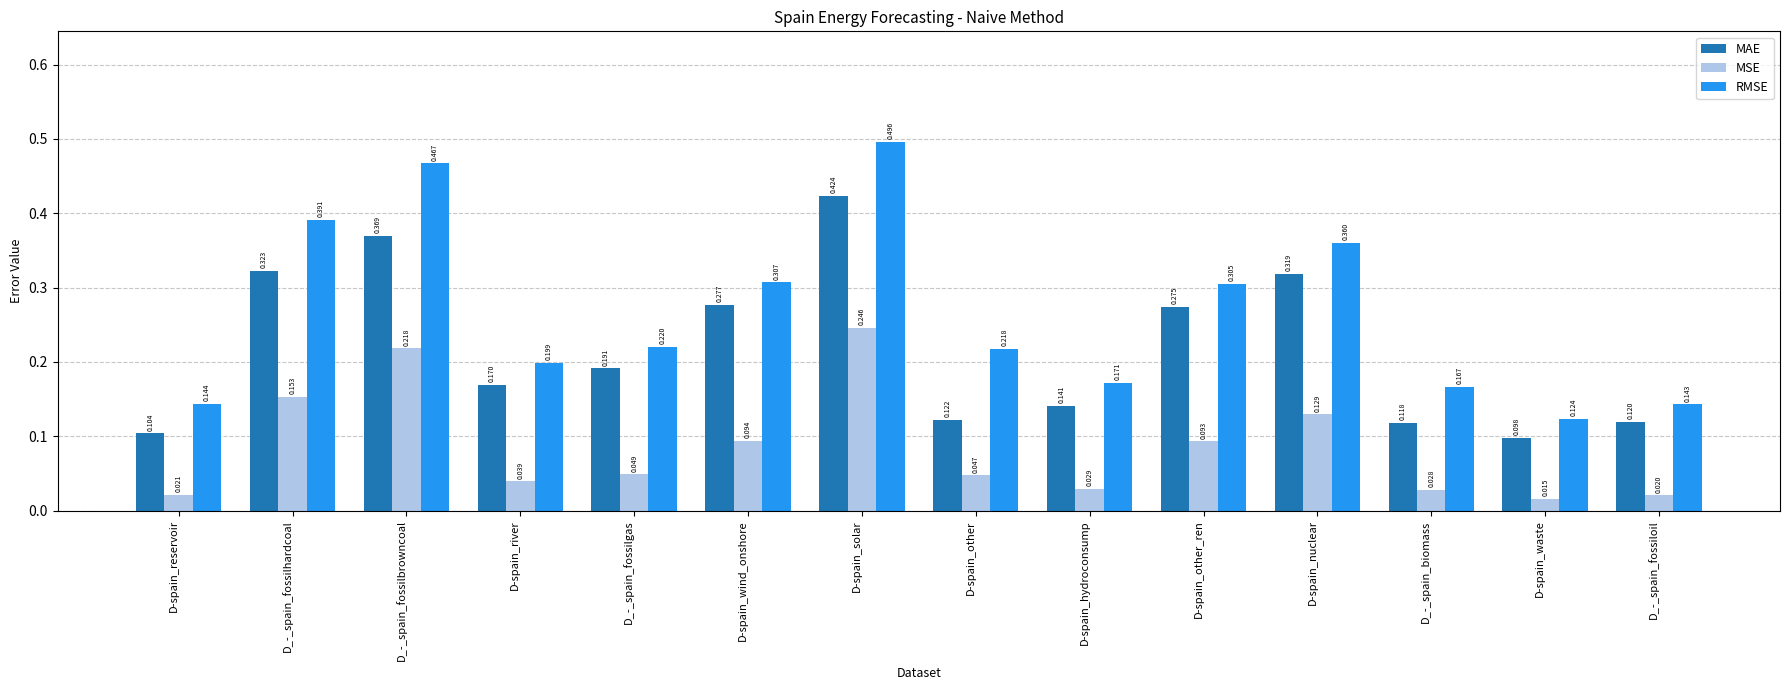

Which series has the widest spread of values?

RMSE